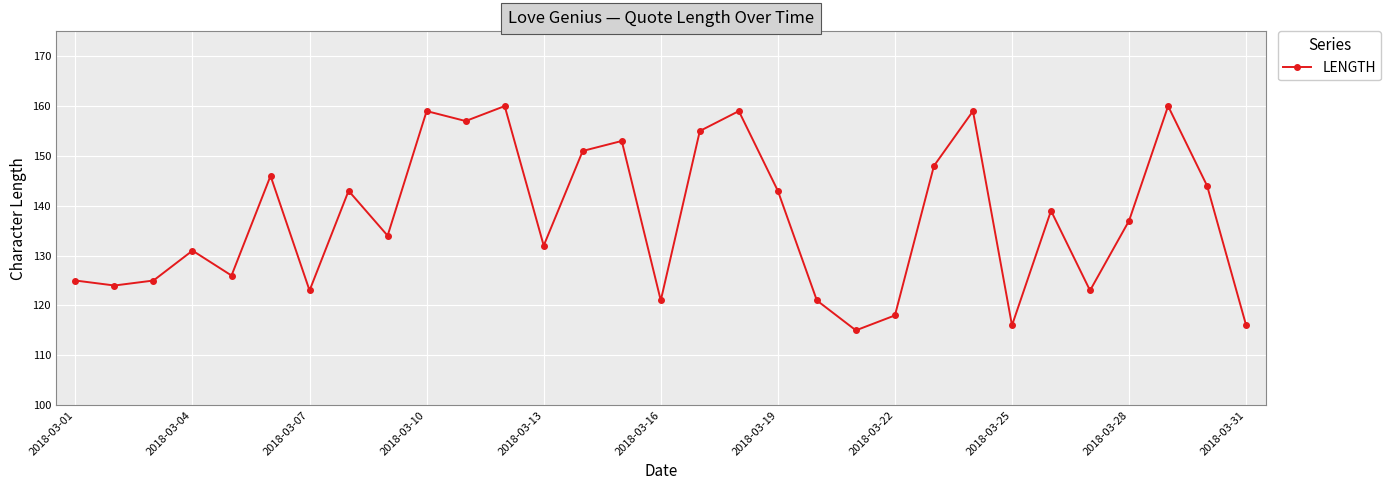

How many interior local valleys (lower than both neighbors) does the data have?

10